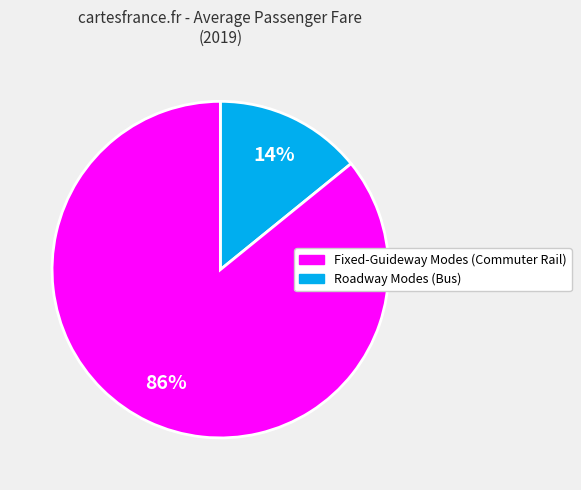

To the nearest percent, what is the average slice percentage?

50%